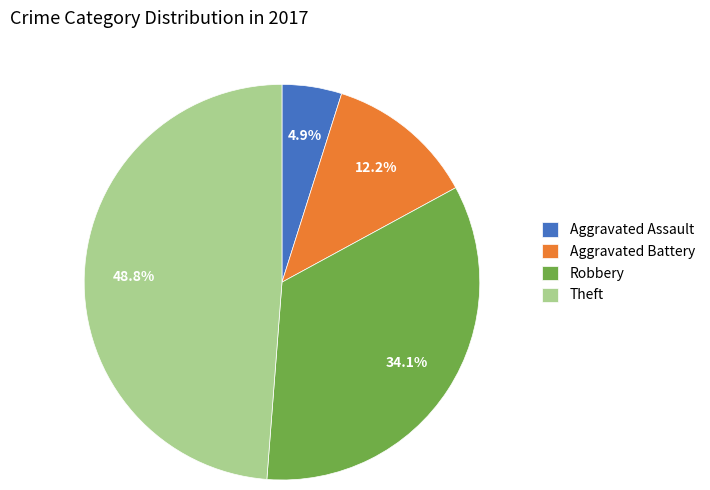

Count the number of slices in the pie.

4